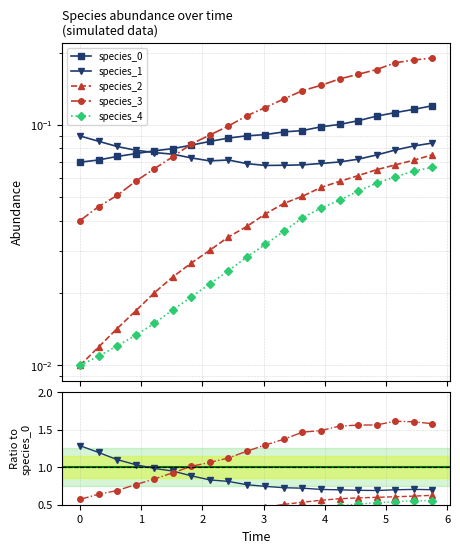

What is the value of the species_1 point at the 5th from the left?

1.0